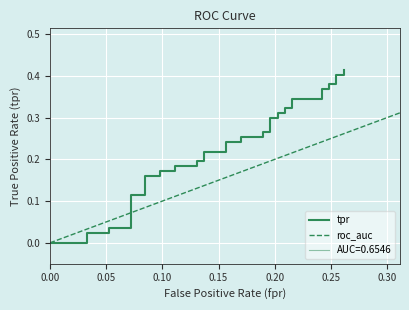

Where is the data nearest to the value 0?

fpr